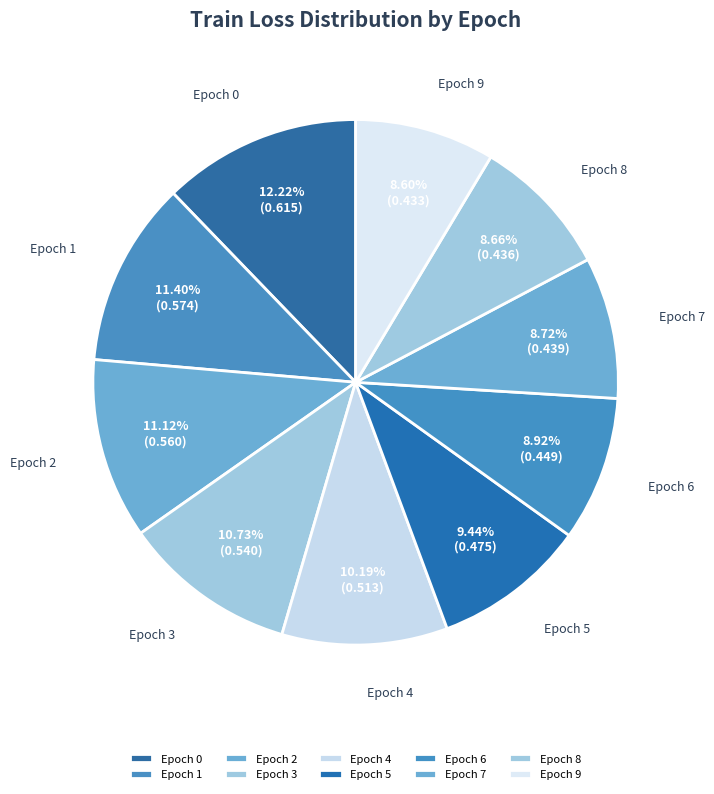

Between Epoch 6 and Epoch 0, which is larger?

Epoch 0